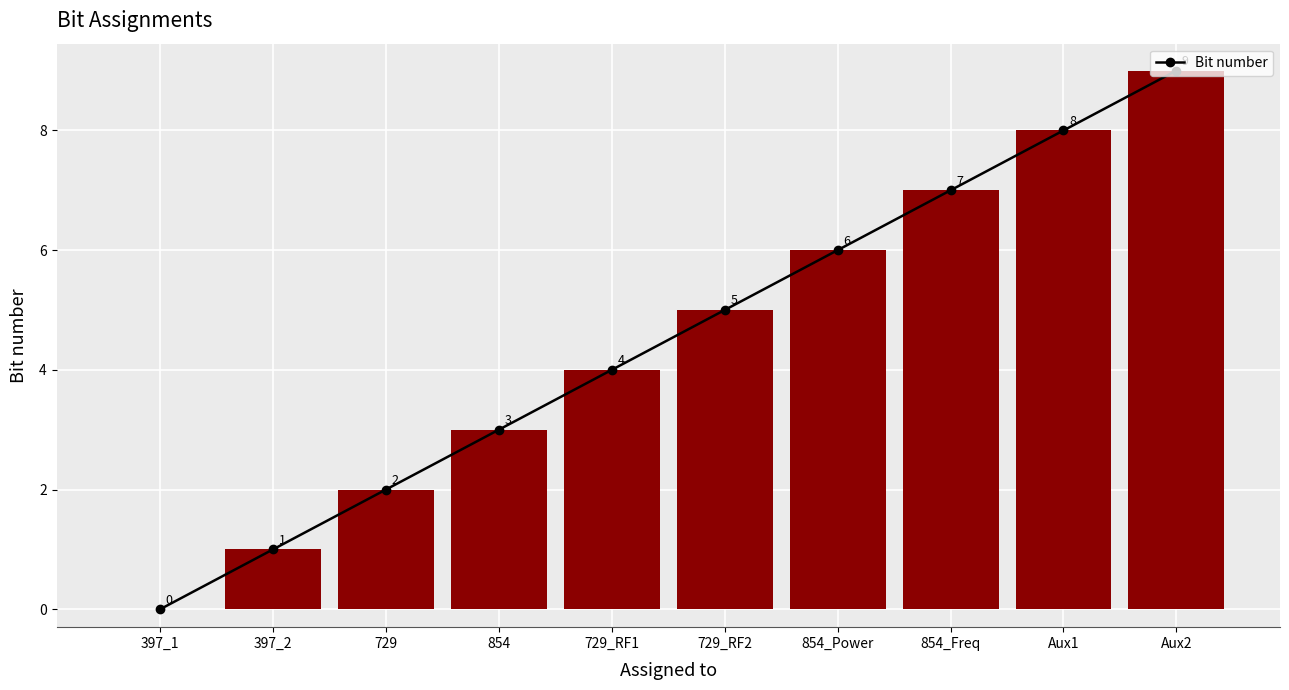

At which category does the chart reach its minimum across all series?

397_1